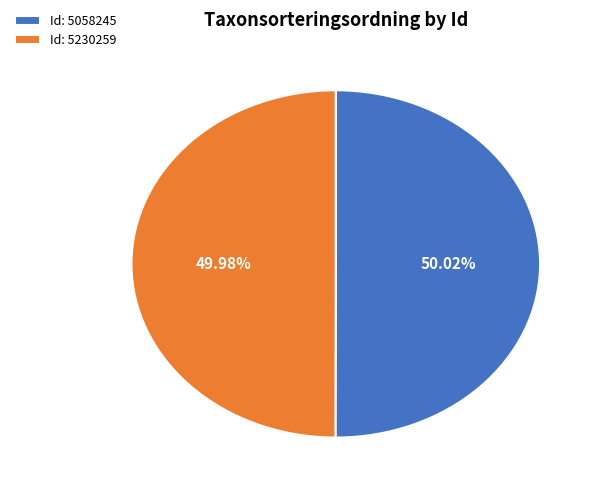

Is the sum of Id: 5230259 and Id: 5058245 greater than half?

Yes